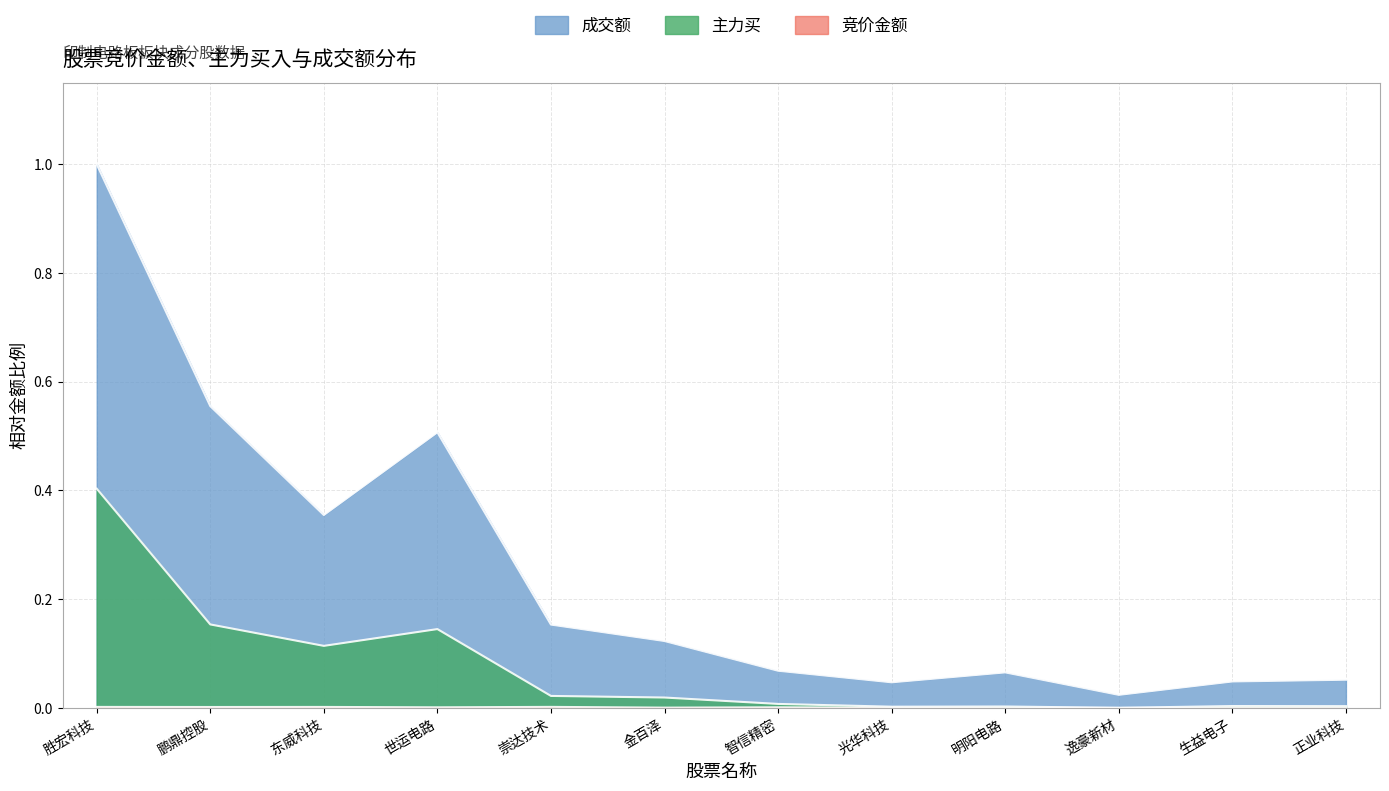

What is the total value across all series at 鹏鼎控股?

0.7